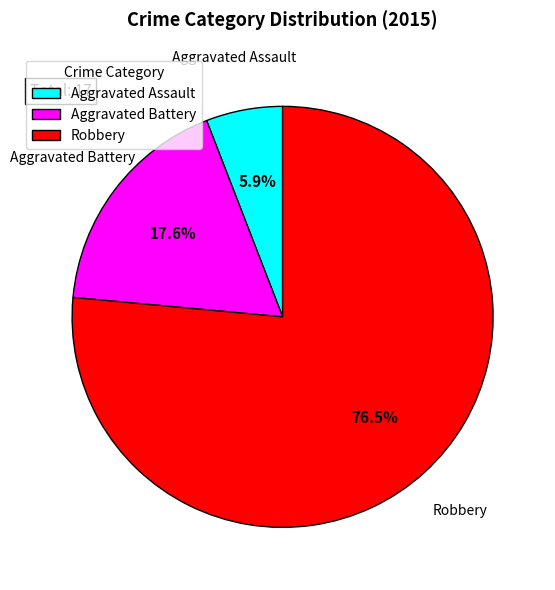

Count the number of slices in the pie.

3